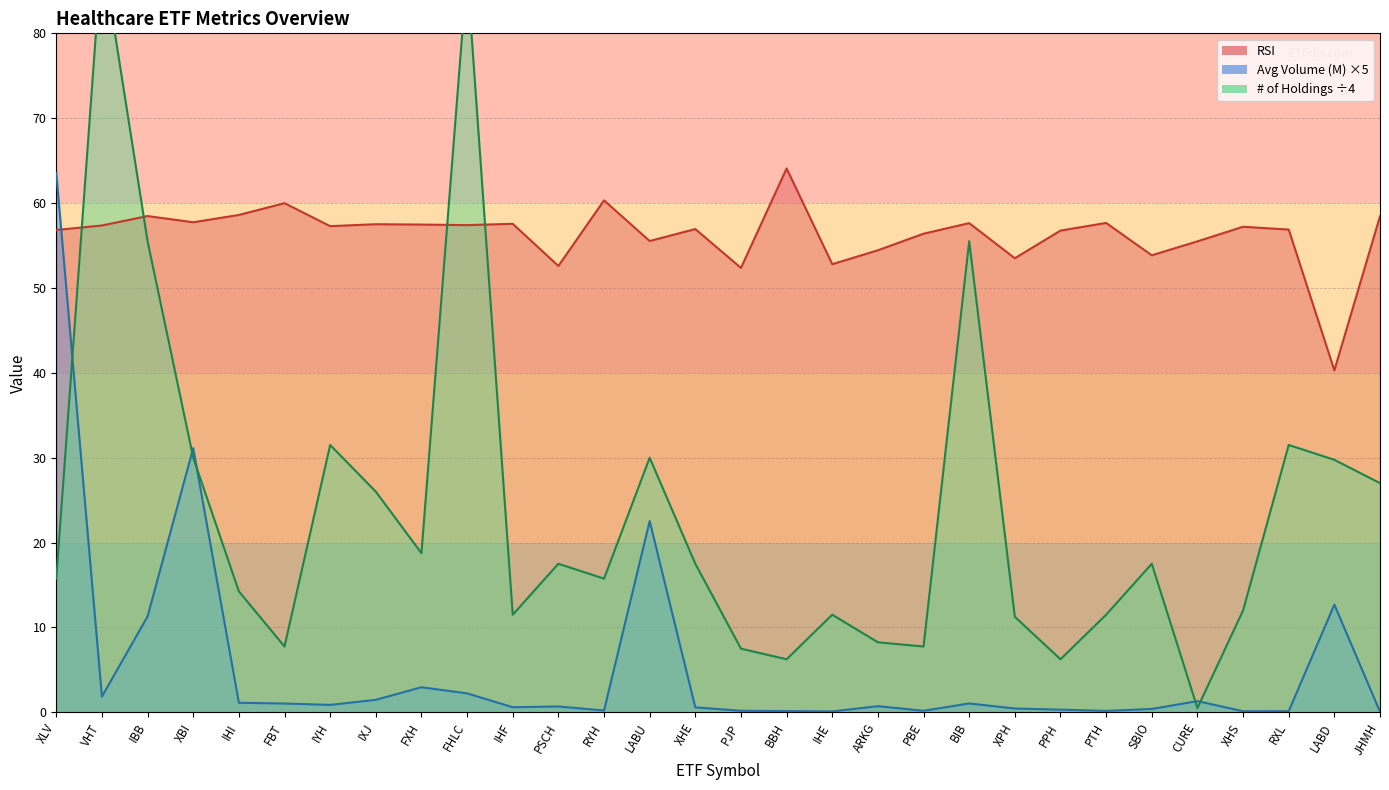

Which series has the widest spread of values?

# of Holdings